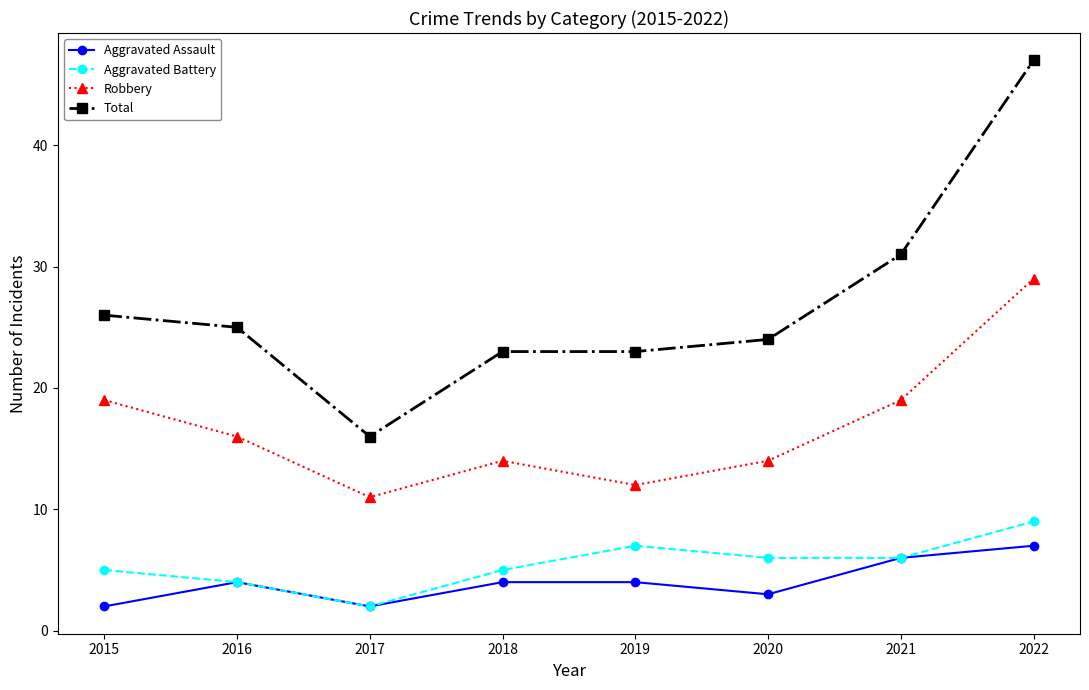

What is the total value across all series at 2016?

49